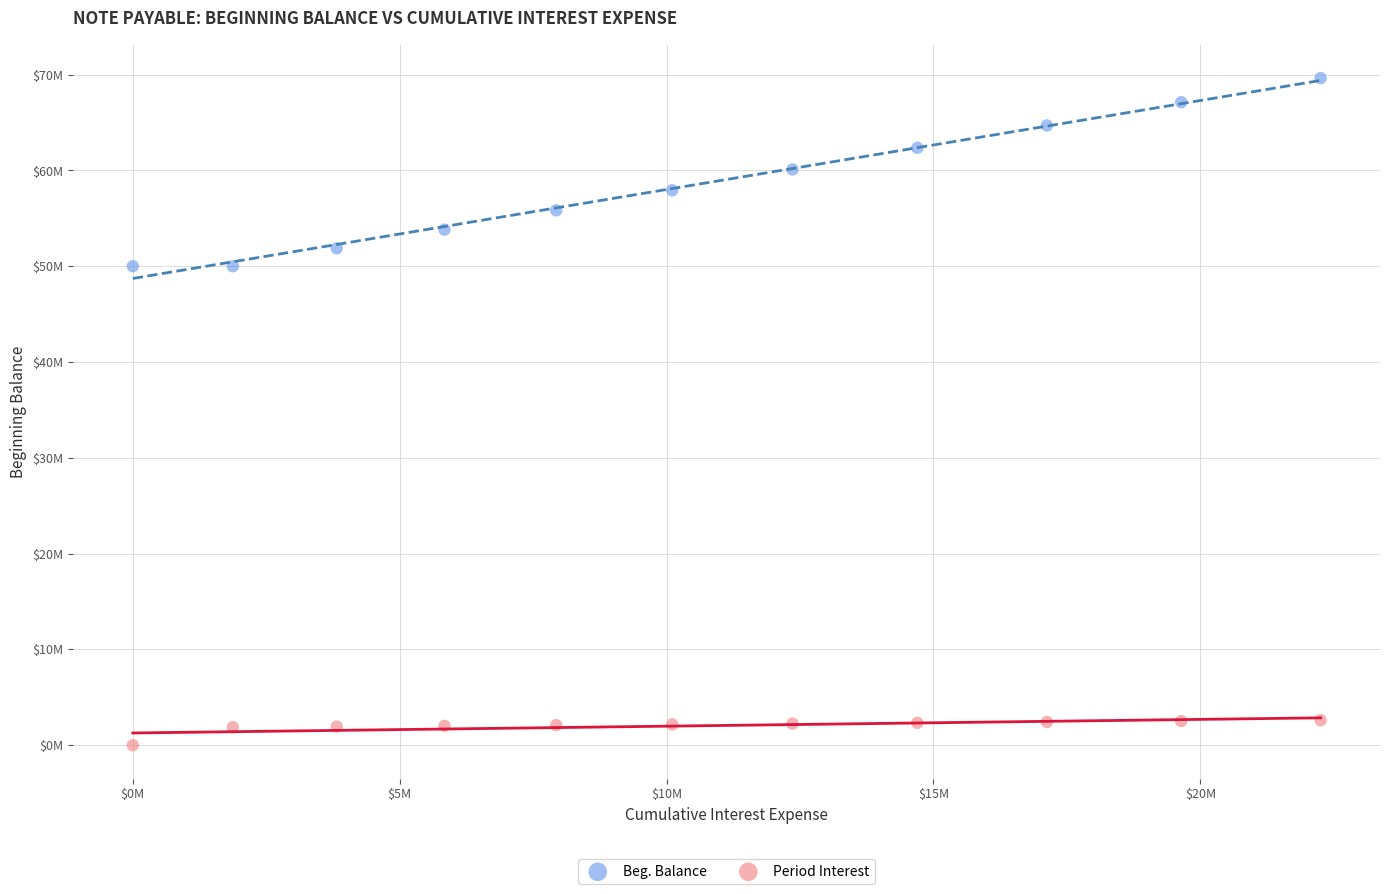

Which series reaches the minimum Y coordinate?

Period Interest